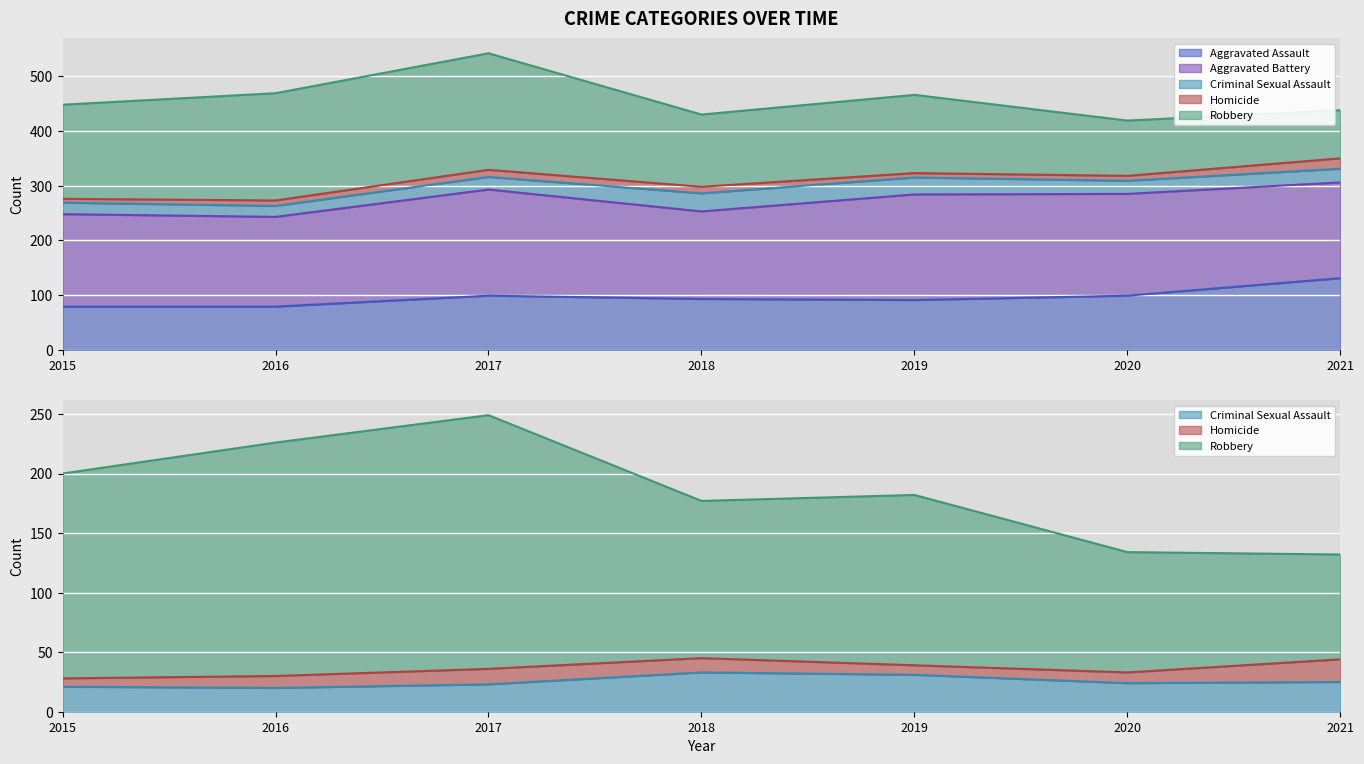

What is the value of the Aggravated Assault point at the 7th from the left?

131